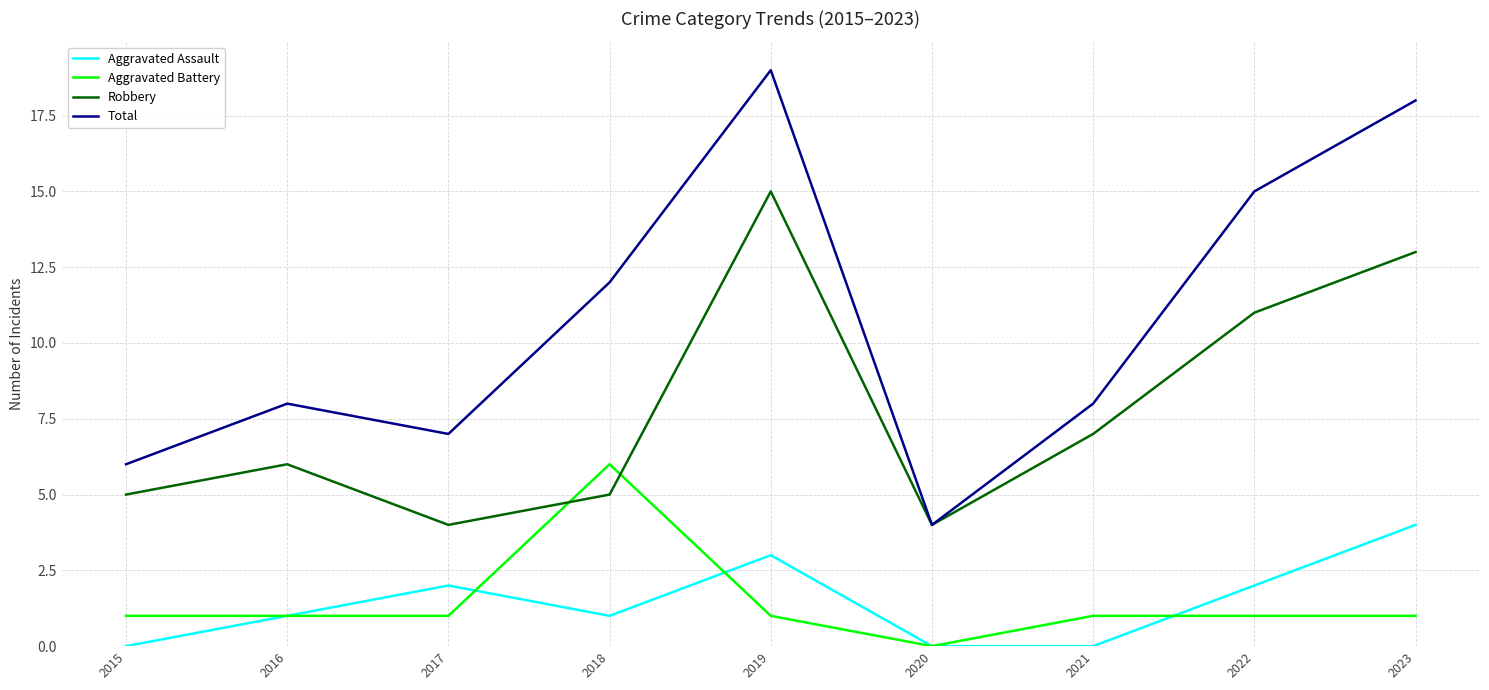

True or false: Aggravated Assault and Robbery cross at least once.

False